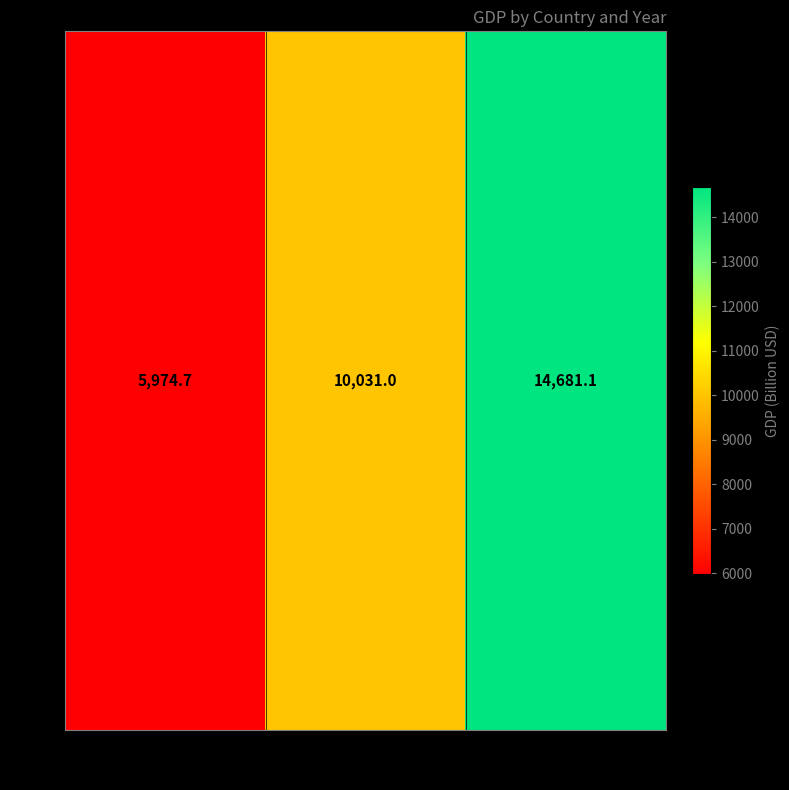

Reading right to left, extract all data points from this chart.

2010=14681.1	2000=10031.0	1990=5974.7